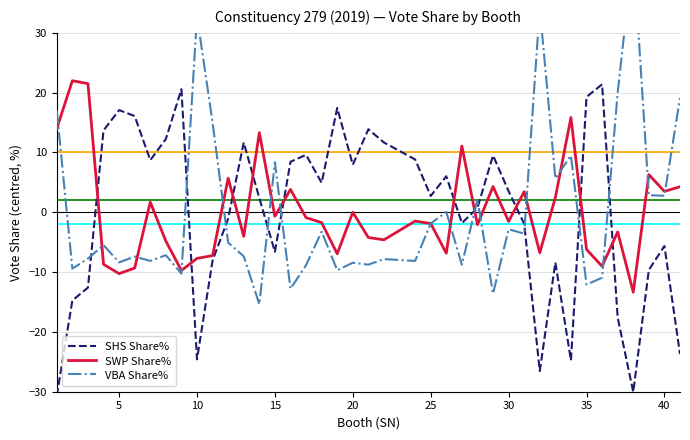

True or false: SWP Share% and SHS Share% cross at least once.

True